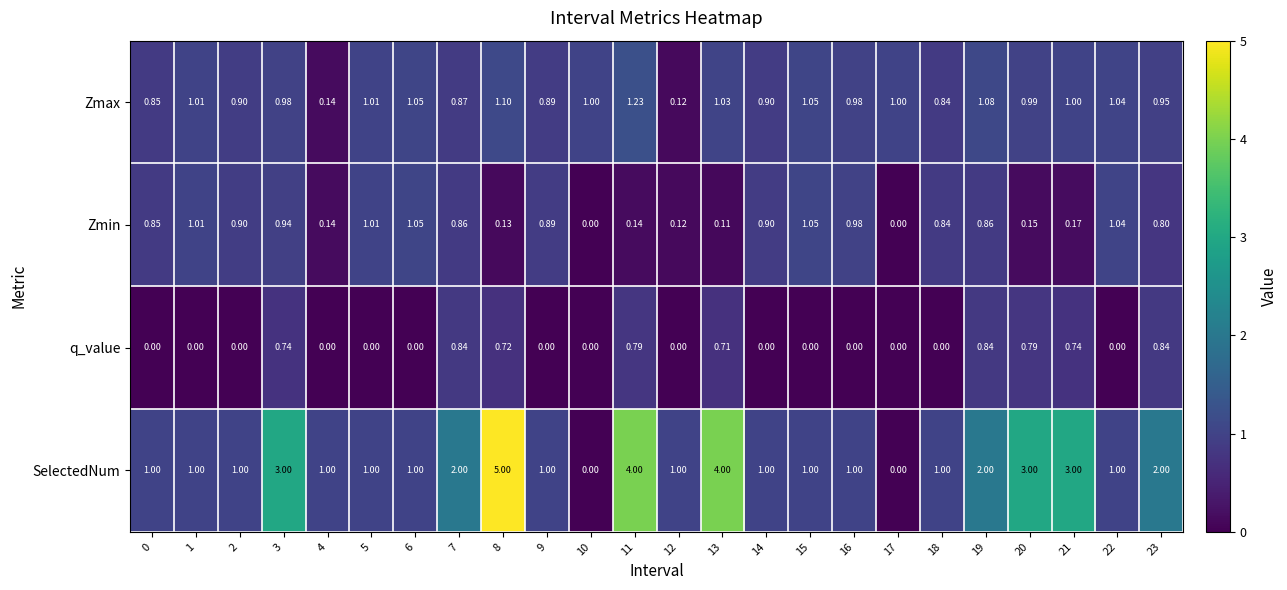

List the series in order of their peak value, lowest first.

q_value, Zmin, Zmax, SelectedNum